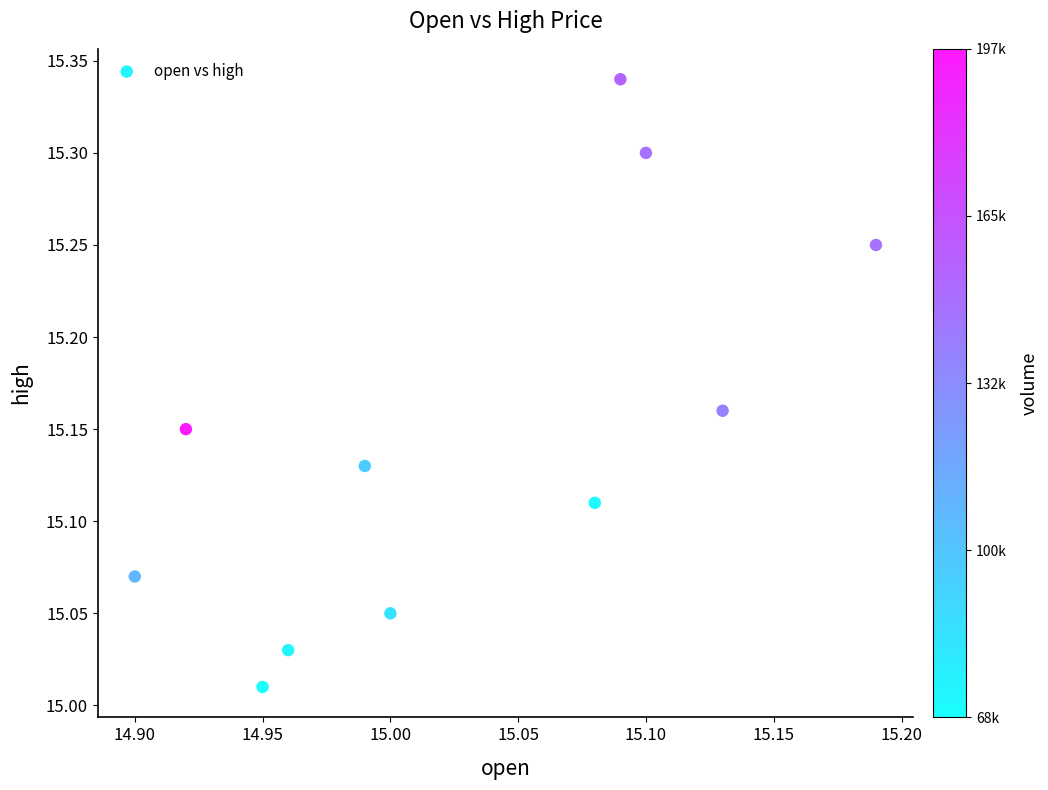

What is the range of X values (max minus min)?

0.3